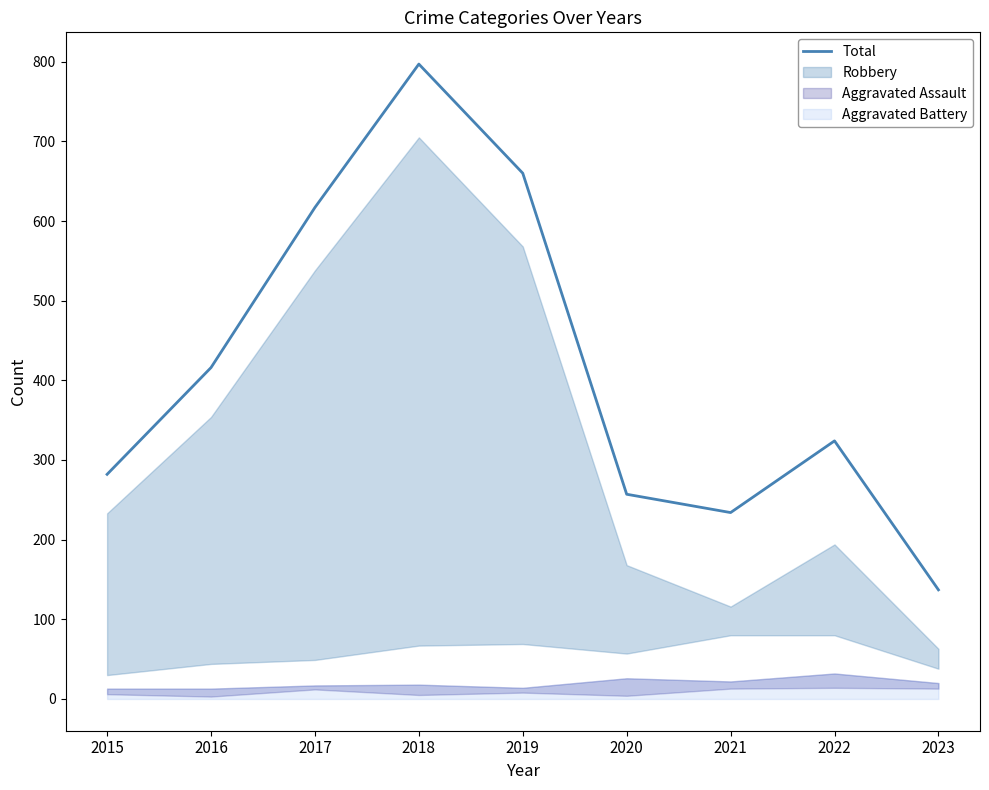

Which has a higher value, 2021 or 2015?

2015